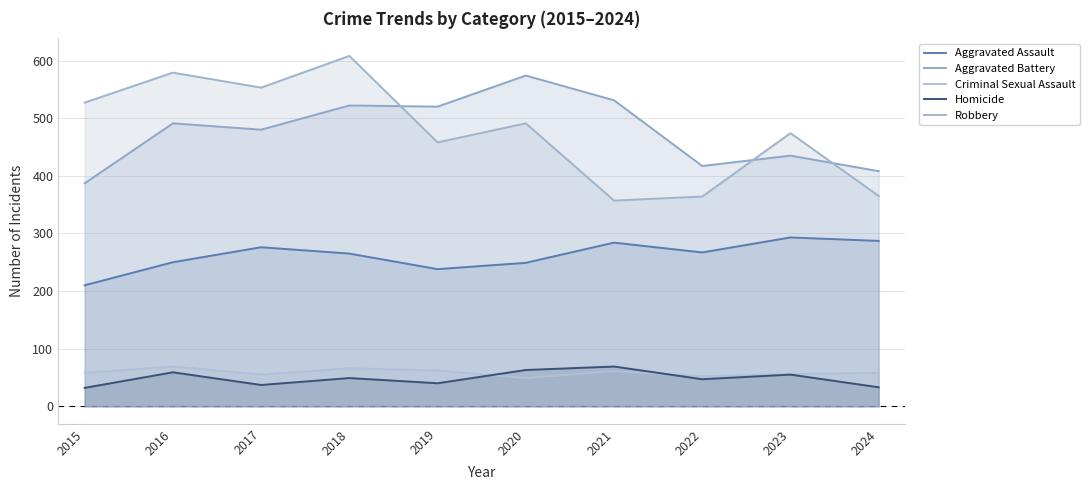

True or false: Robbery and Homicide cross at least once.

False